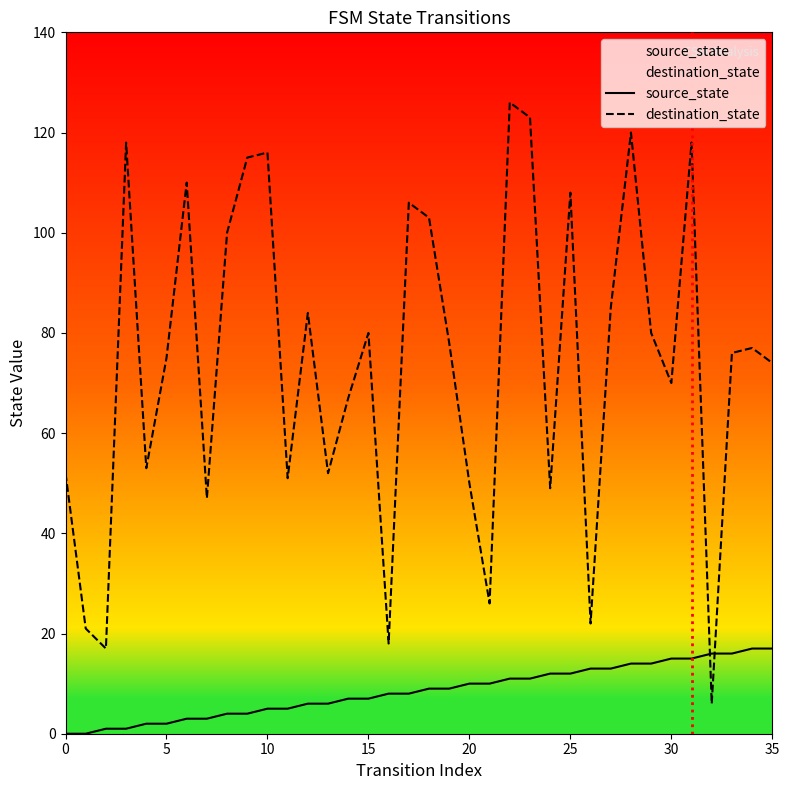

After their last crossing, which series has the higher values: destination_state or source_state?

destination_state